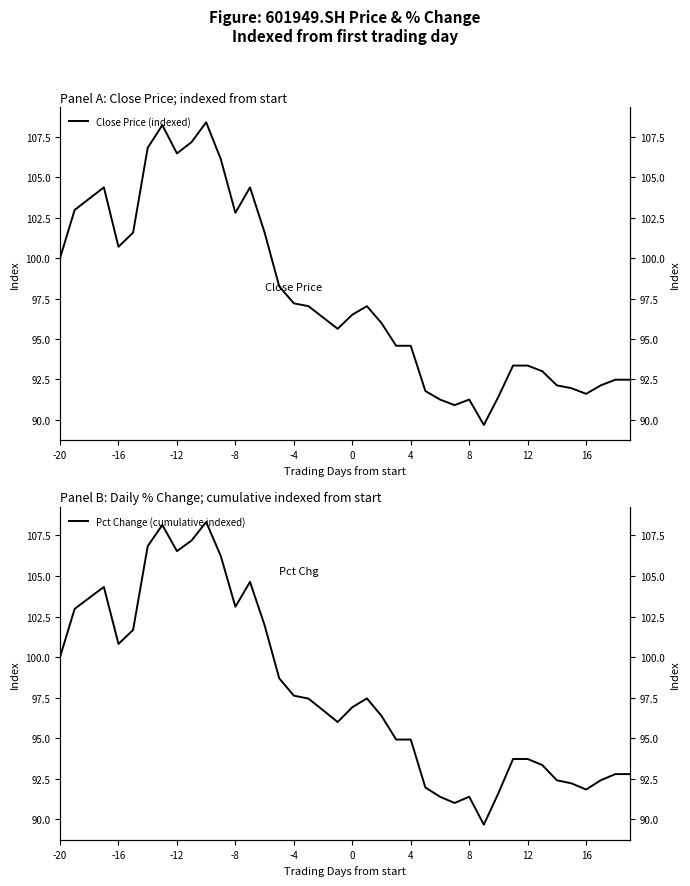

What is the difference between the maximum and second lowest values in the Close Price (indexed) series?

17.5